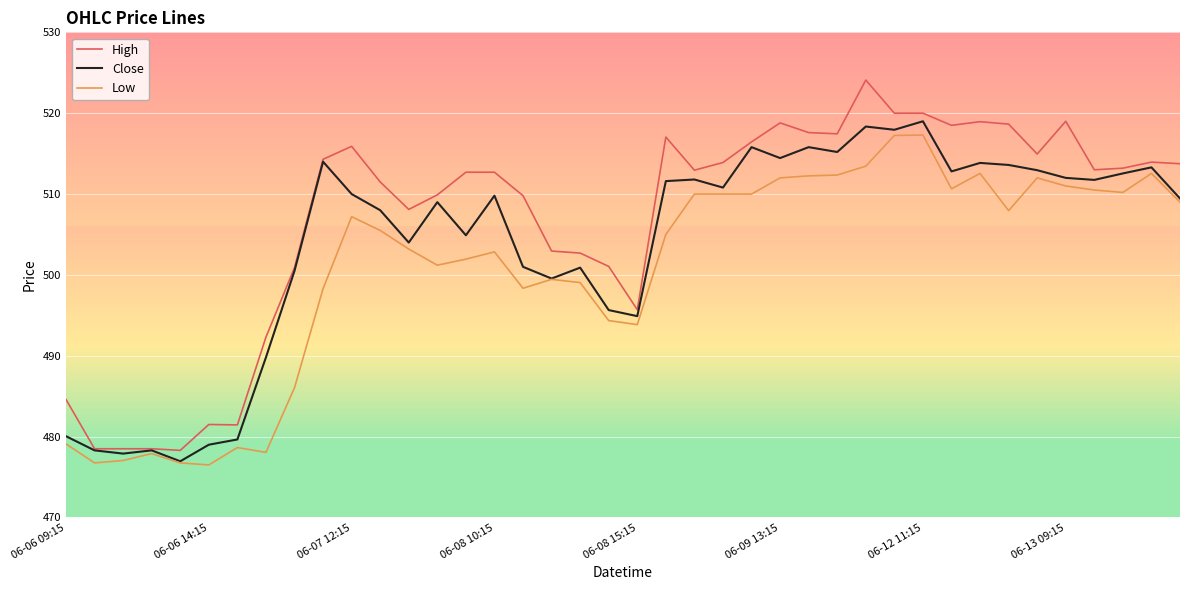

Is this an area chart (filled region under the line)?

No